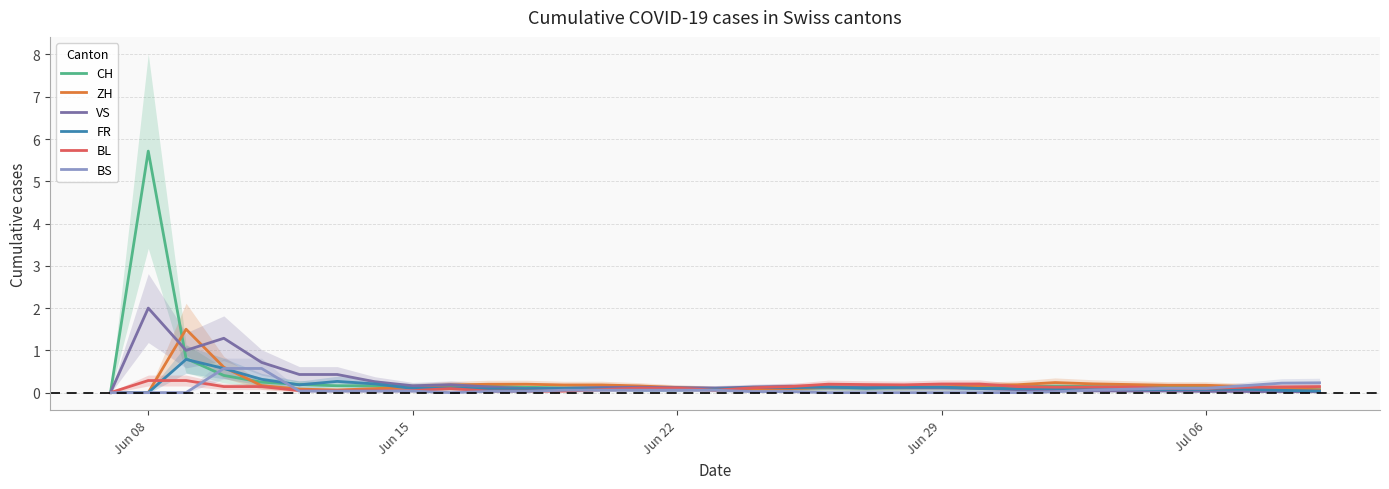

True or false: ZH has a value of 0.3 at 37.

False